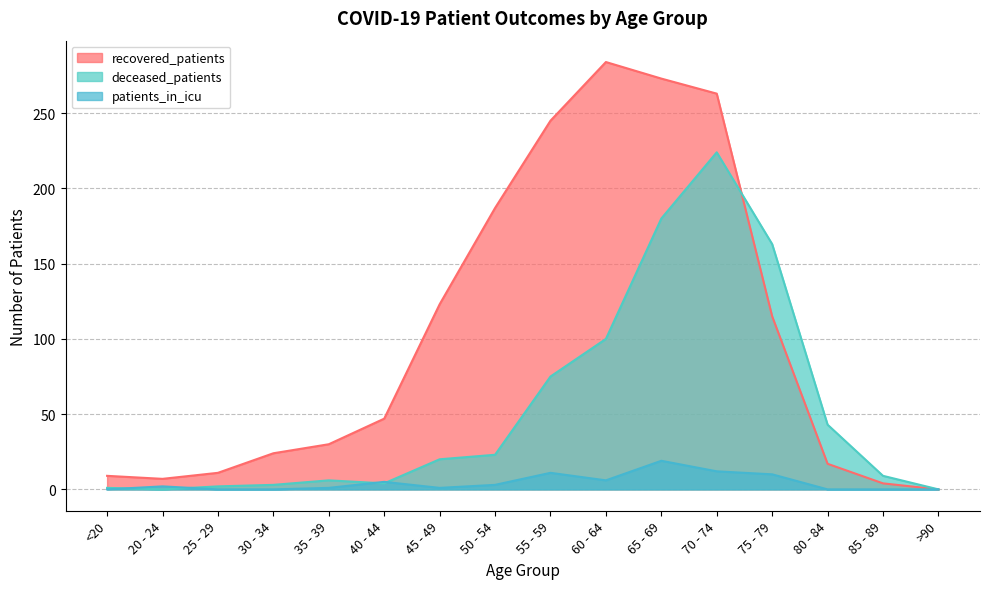

How many lines are shown in the chart?

3